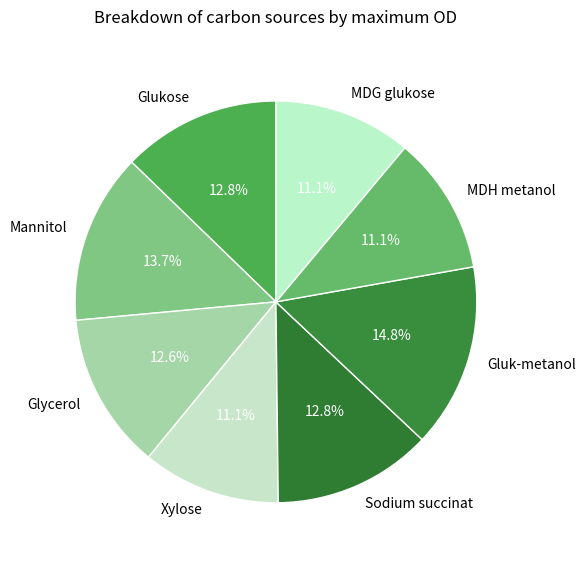

Count the number of slices in the pie.

8